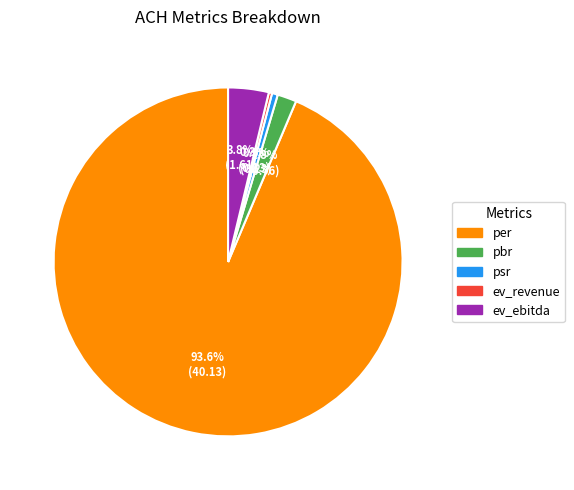

Between ev_ebitda and pbr, which is larger?

ev_ebitda